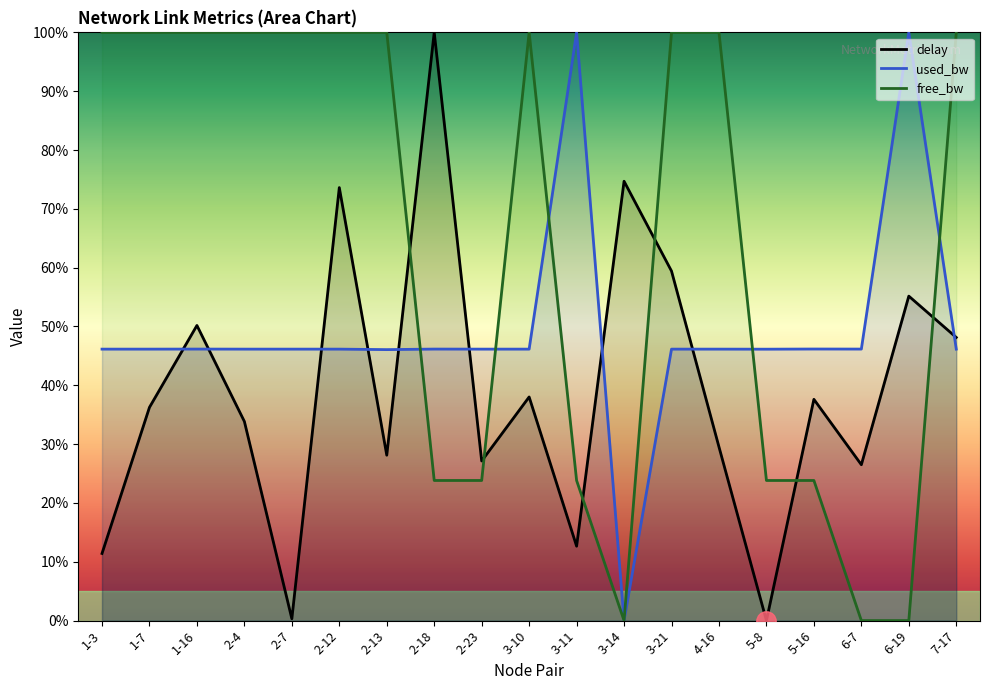

What is the total value across all series at 7-17?

194.3